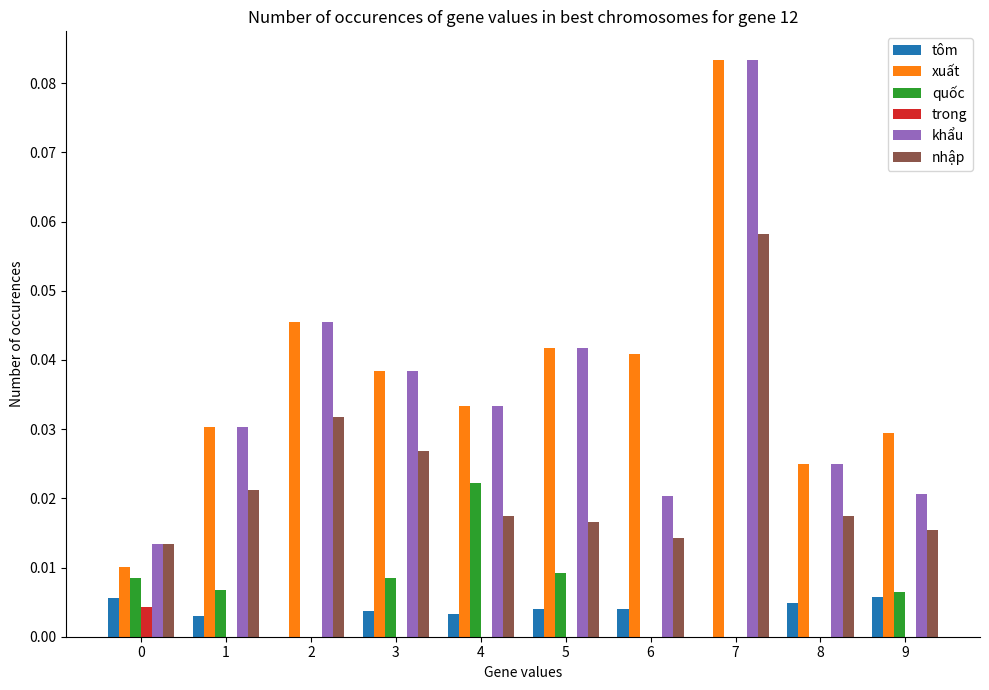

At which category is the sum across all series the highest?

7